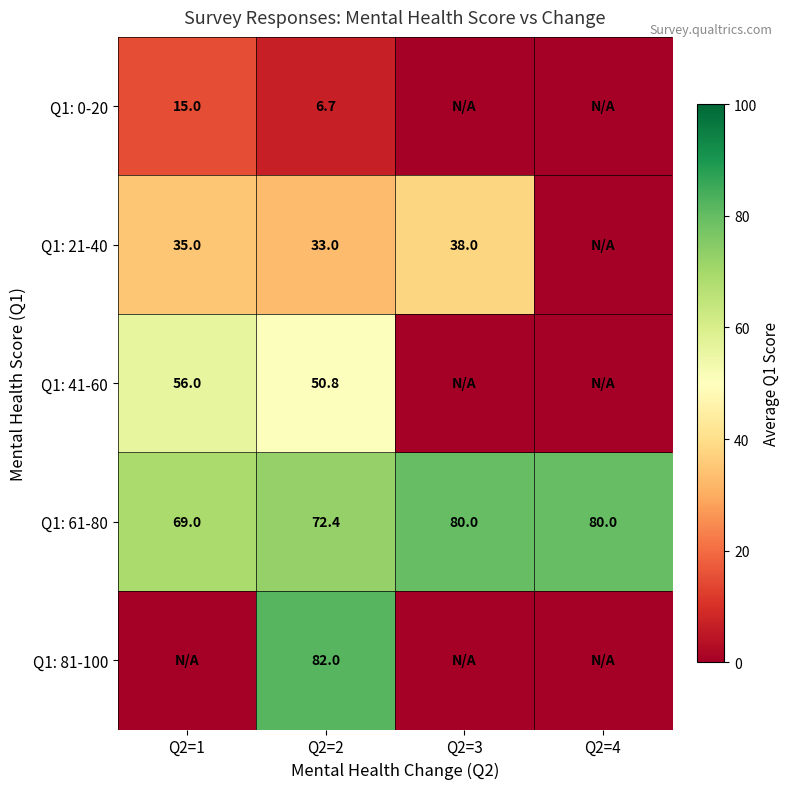

At Q2=2, list the series in order from largest to smallest.

Q1: 81-100, Q1: 61-80, Q1: 41-60, Q1: 21-40, Q1: 0-20